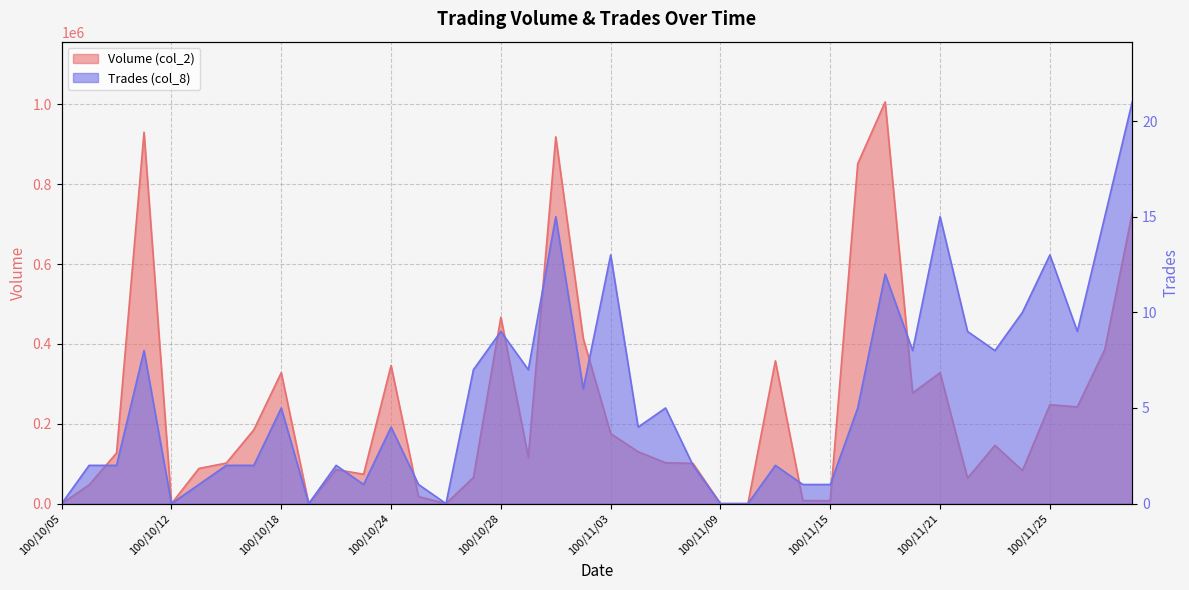

Does the chart have visible grid lines?

Yes